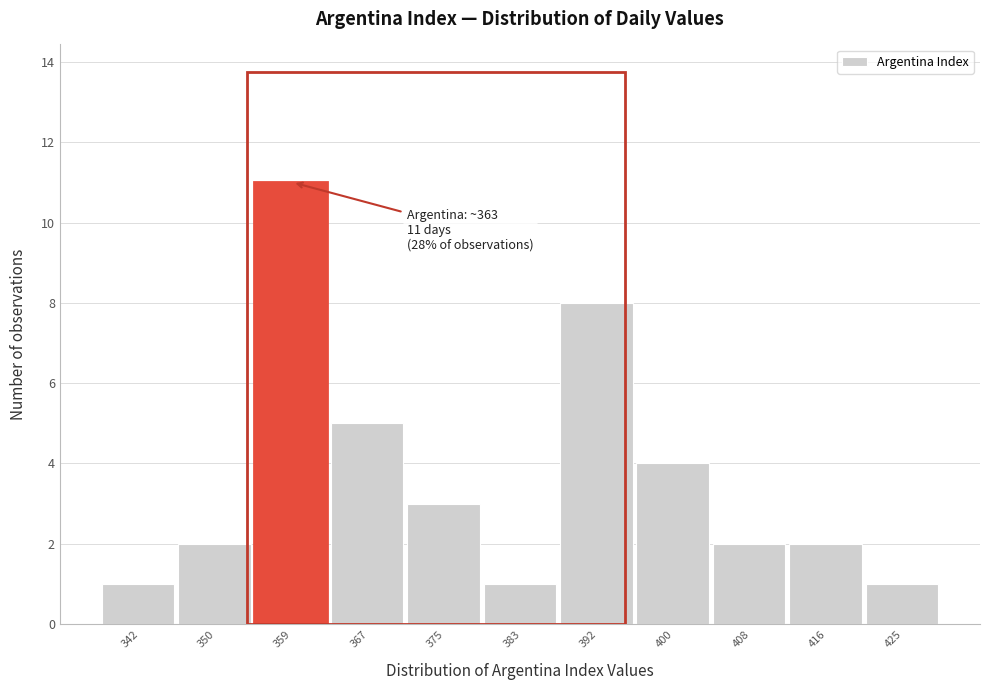

Reading right to left, extract all data points from this chart.

425=1	416=2	408=2	400=4	392=8	383=1	375=3	367=5	359=11	350=2	342=1